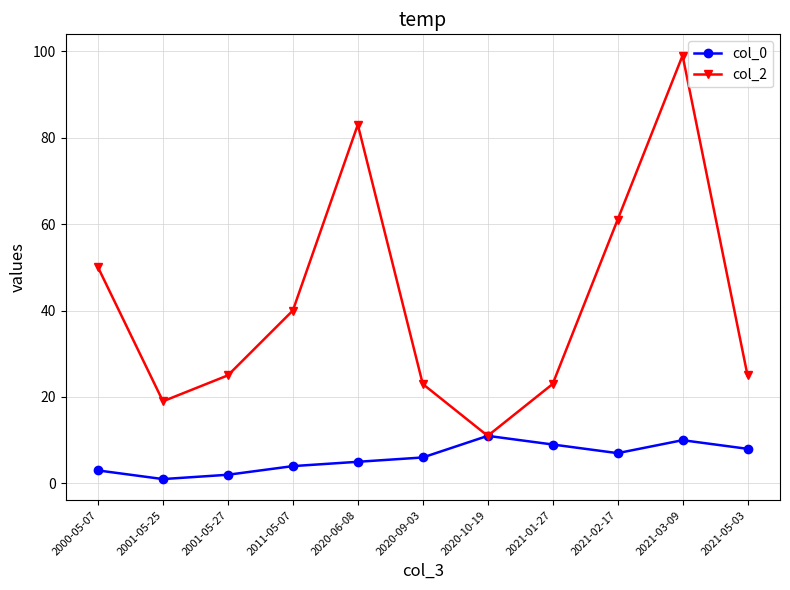

Which series has the largest range (max minus min)?

col_2